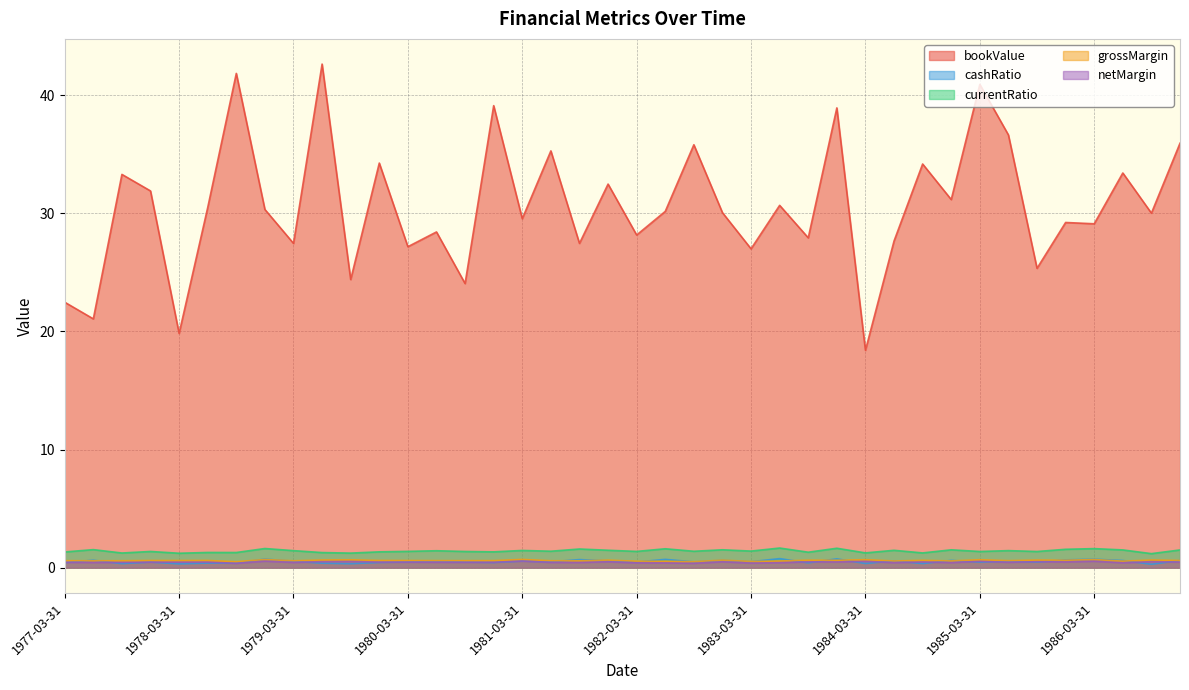

What is the total value across all series at 1986-09-30?

32.6